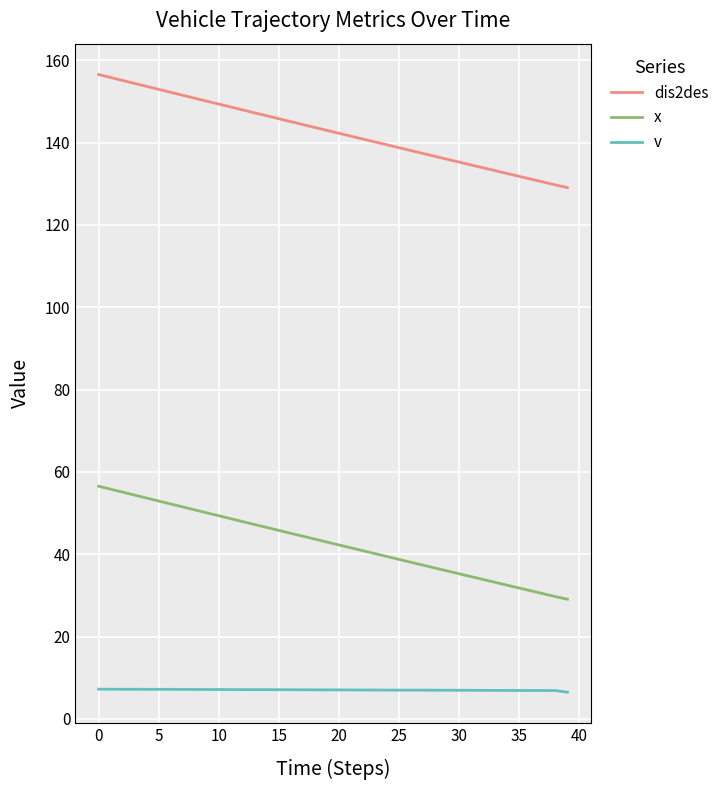

What are all the series names shown in the legend?

dis2des, x, v